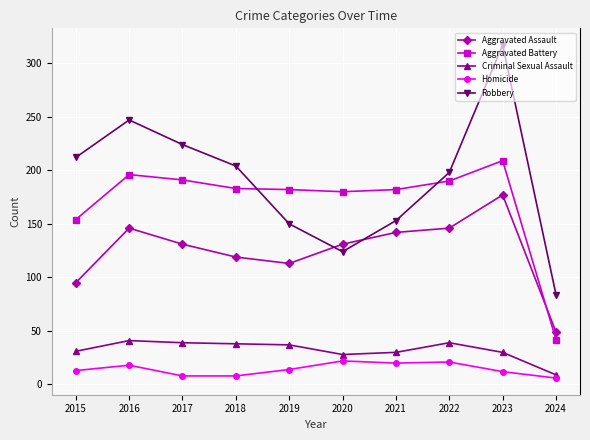

What is the difference between the Criminal Sexual Assault values at 2024 and 2019?

28